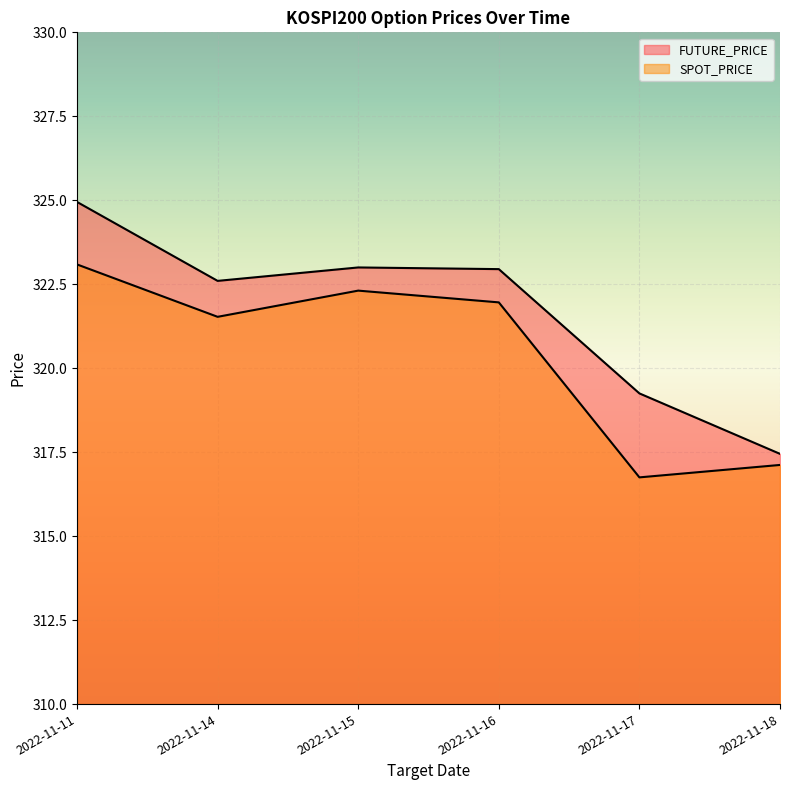

What is the smallest value displayed?

316.8